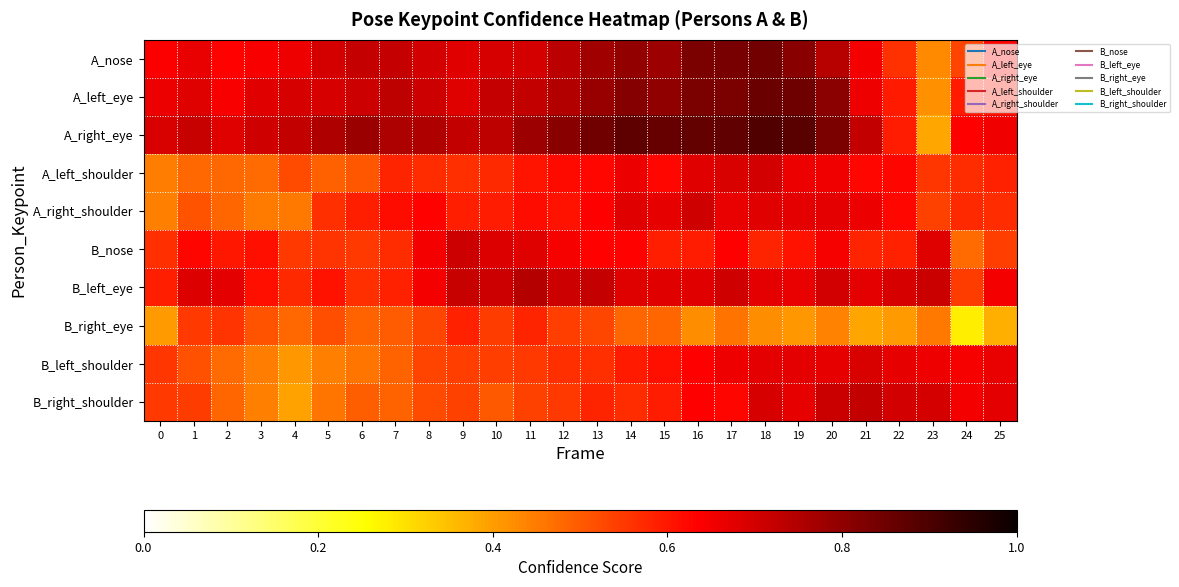

Reading right to left, transcribe all the data shown in this chart.

A_nose: 25=0.6	24=0.5	23=0.4	22=0.6	21=0.7	20=0.7	19=0.8	18=0.8	17=0.8	16=0.8	15=0.8	14=0.8	13=0.8	12=0.7	11=0.7	10=0.7	9=0.7	8=0.7	7=0.7	6=0.7	5=0.7	4=0.7	3=0.6	2=0.6	1=0.7	0=0.6
A_left_eye: 25=0.6	24=0.6	23=0.4	22=0.6	21=0.7	20=0.8	19=0.8	18=0.9	17=0.8	16=0.8	15=0.8	14=0.8	13=0.8	12=0.7	11=0.7	10=0.7	9=0.7	8=0.7	7=0.7	6=0.7	5=0.7	4=0.7	3=0.7	2=0.6	1=0.7	0=0.7
A_right_eye: 25=0.7	24=0.6	23=0.4	22=0.6	21=0.7	20=0.8	19=0.9	18=0.9	17=0.9	16=0.9	15=0.9	14=0.9	13=0.8	12=0.8	11=0.8	10=0.7	9=0.7	8=0.8	7=0.8	6=0.8	5=0.8	4=0.7	3=0.7	2=0.7	1=0.7	0=0.7
A_left_shoulder: 25=0.6	24=0.6	23=0.6	22=0.6	21=0.6	20=0.7	19=0.7	18=0.7	17=0.7	16=0.7	15=0.6	14=0.7	13=0.6	12=0.6	11=0.6	10=0.6	9=0.6	8=0.6	7=0.6	6=0.5	5=0.5	4=0.5	3=0.5	2=0.5	1=0.5	0=0.4
A_right_shoulder: 25=0.6	24=0.6	23=0.5	22=0.6	21=0.7	20=0.7	19=0.7	18=0.7	17=0.7	16=0.7	15=0.7	14=0.7	13=0.6	12=0.6	11=0.6	10=0.6	9=0.6	8=0.6	7=0.6	6=0.6	5=0.6	4=0.5	3=0.4	2=0.5	1=0.5	0=0.4
B_nose: 25=0.5	24=0.5	23=0.7	22=0.6	21=0.6	20=0.6	19=0.6	18=0.6	17=0.6	16=0.6	15=0.6	14=0.6	13=0.6	12=0.6	11=0.7	10=0.7	9=0.7	8=0.7	7=0.6	6=0.5	5=0.6	4=0.5	3=0.6	2=0.6	1=0.6	0=0.6
B_left_eye: 25=0.6	24=0.5	23=0.7	22=0.7	21=0.7	20=0.7	19=0.7	18=0.7	17=0.7	16=0.7	15=0.7	14=0.7	13=0.7	12=0.7	11=0.7	10=0.7	9=0.7	8=0.6	7=0.6	6=0.6	5=0.6	4=0.6	3=0.6	2=0.7	1=0.7	0=0.6
B_right_eye: 25=0.4	24=0.3	23=0.5	22=0.4	21=0.4	20=0.4	19=0.4	18=0.4	17=0.5	16=0.4	15=0.5	14=0.5	13=0.5	12=0.5	11=0.6	10=0.5	9=0.6	8=0.5	7=0.5	6=0.5	5=0.5	4=0.5	3=0.5	2=0.6	1=0.5	0=0.4
B_left_shoulder: 25=0.7	24=0.6	23=0.7	22=0.7	21=0.7	20=0.7	19=0.7	18=0.7	17=0.7	16=0.6	15=0.6	14=0.6	13=0.6	12=0.6	11=0.5	10=0.5	9=0.5	8=0.5	7=0.5	6=0.5	5=0.4	4=0.4	3=0.4	2=0.5	1=0.5	0=0.6
B_right_shoulder: 25=0.7	24=0.6	23=0.7	22=0.7	21=0.7	20=0.7	19=0.7	18=0.7	17=0.6	16=0.6	15=0.6	14=0.6	13=0.6	12=0.5	11=0.5	10=0.5	9=0.5	8=0.5	7=0.5	6=0.5	5=0.5	4=0.4	3=0.4	2=0.5	1=0.5	0=0.6